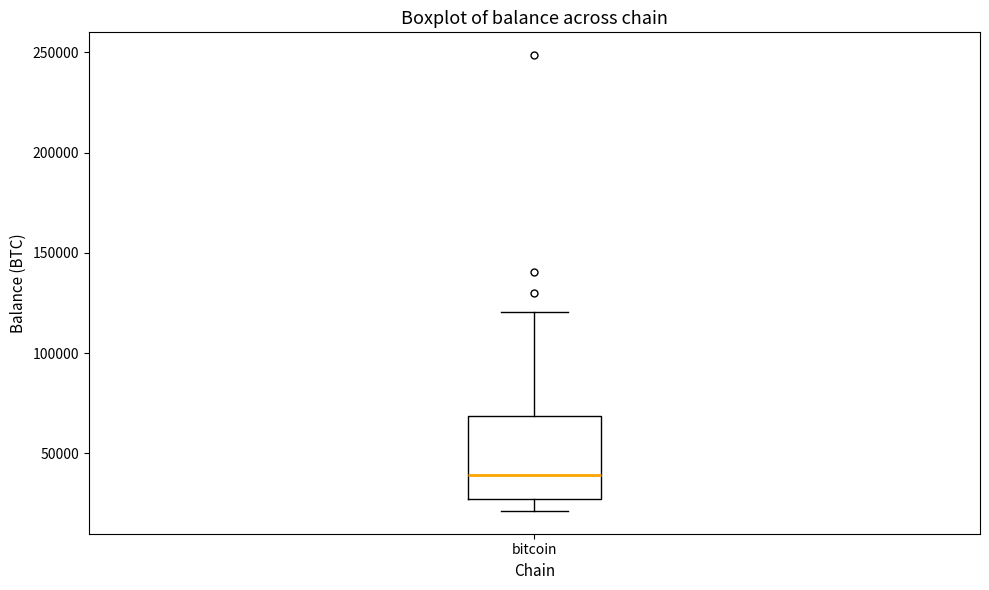

Read this box plot against the y-axis: the position of the median line, the range covered by the box, and the ends of both whiskers. The values are not printed on the chart, so give them approximately, as read against the axis.

median 40000, box 25000 to 70000, whiskers 20000 to 120000